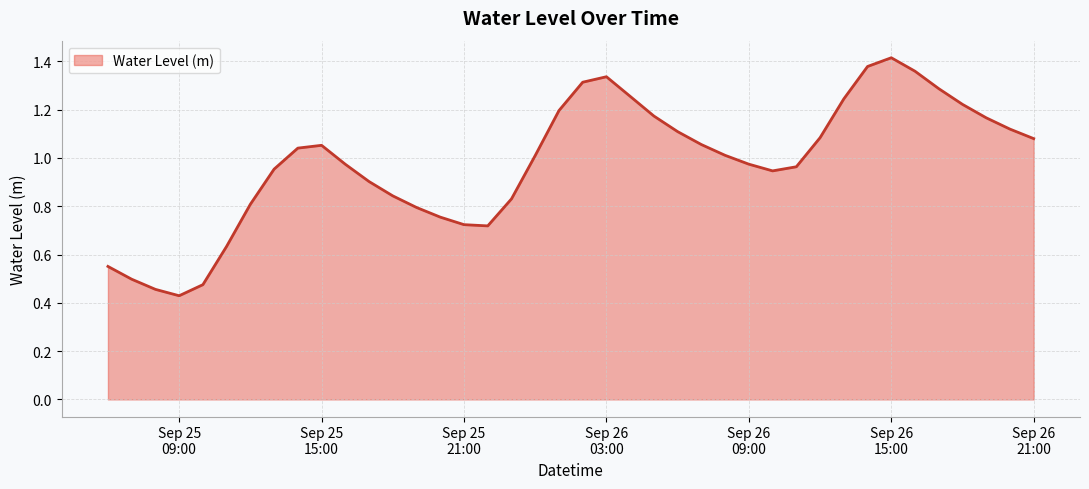

What is the average value?

1.0